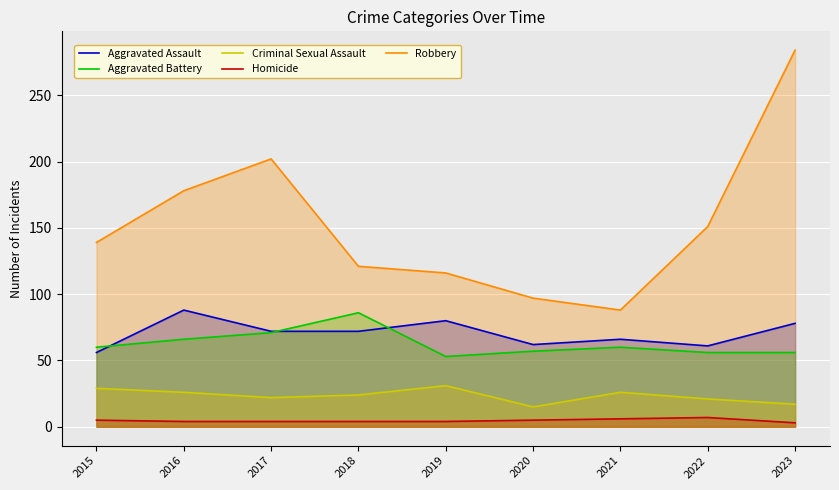

Which category has the lowest value in the Aggravated Battery series?

2019